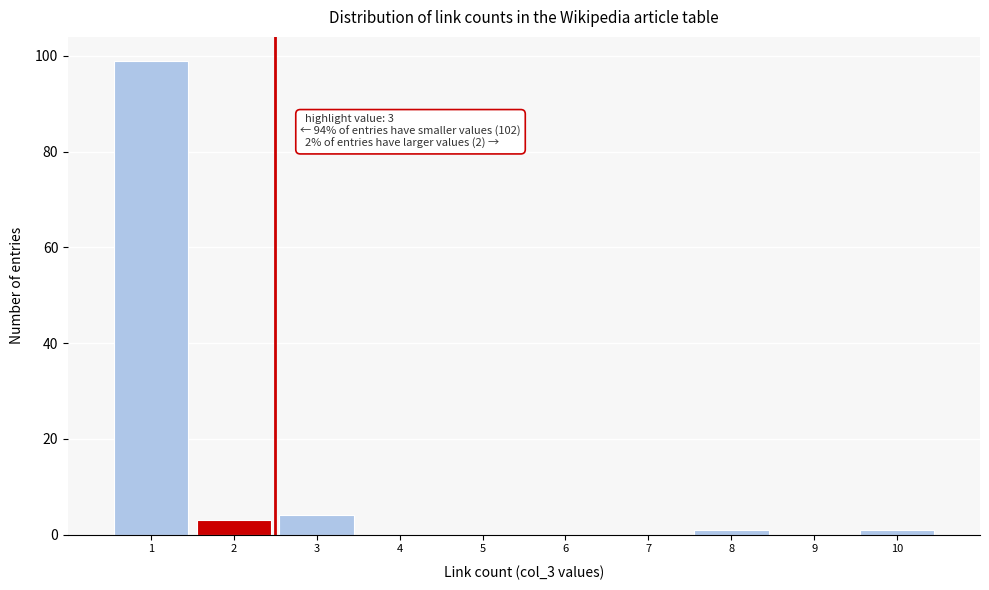

Reading left to right, list all the values displayed in this chart.

1=99	2=3	3=4	4=0	5=0	6=0	7=0	8=1	9=0	10=1